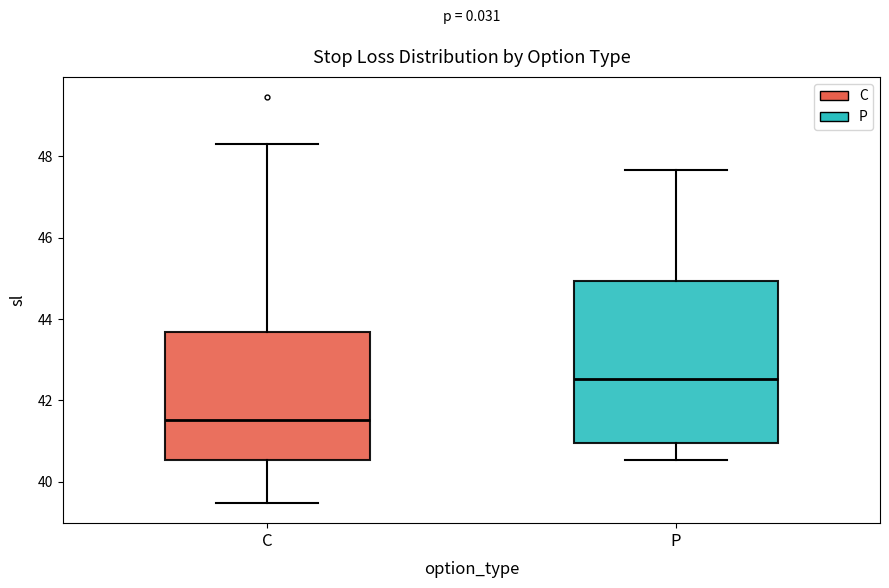

Which box is the tallest, from its lower edge to its upper edge?

P